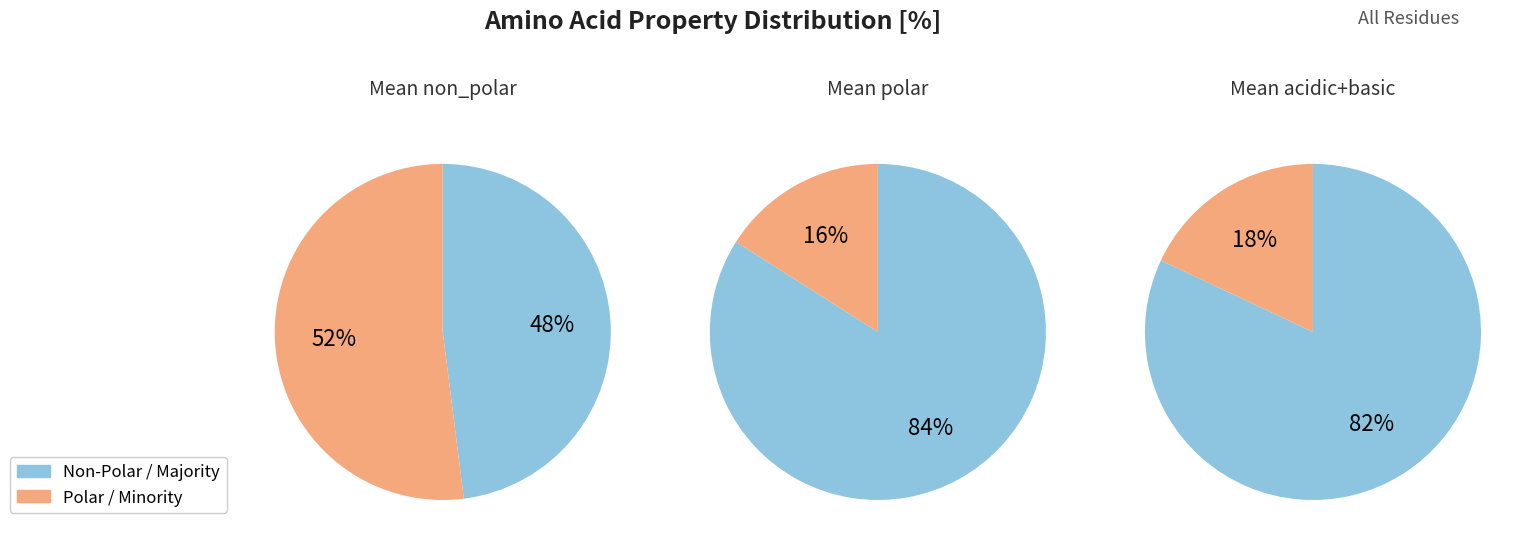

Which has a higher value, polar or non_polar?

non_polar